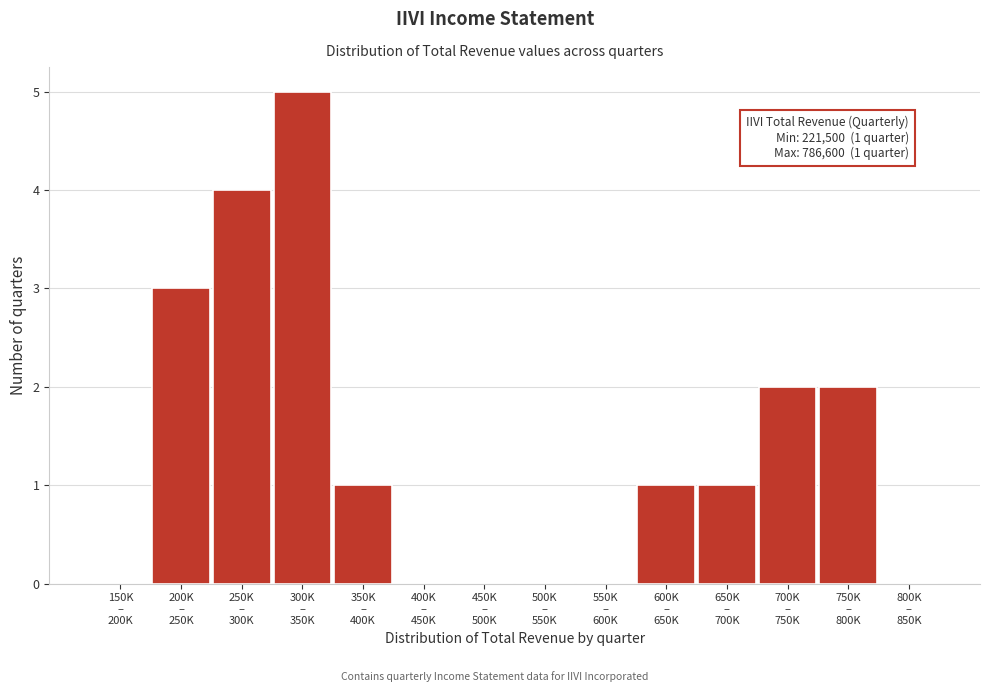

What is the greatest value displayed?

5